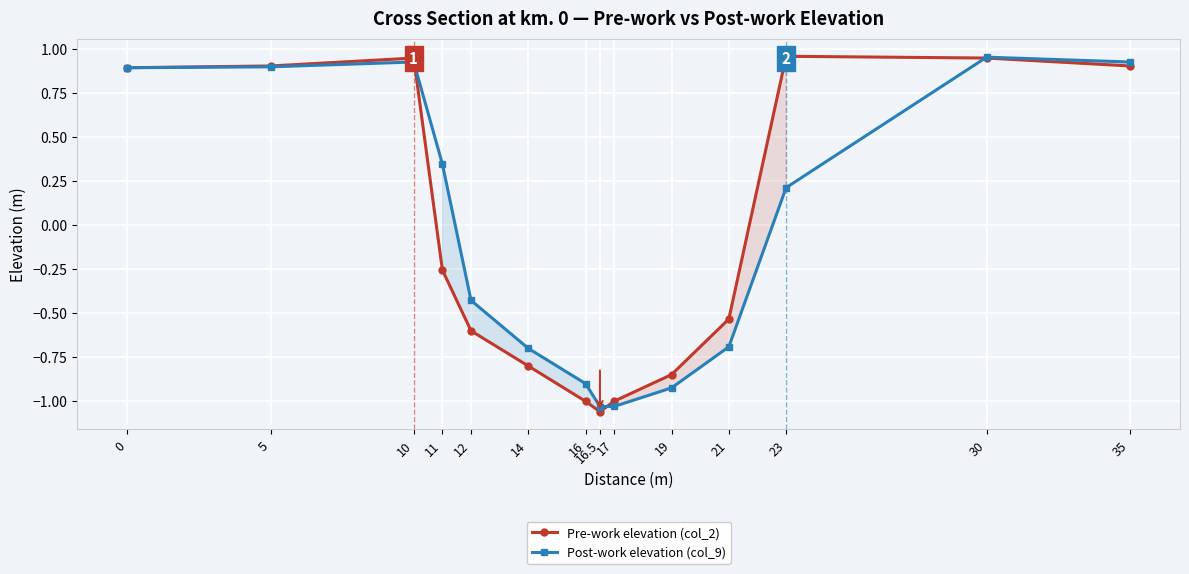

Where is the first local maximum for Post-work elevation (col_9)?

10